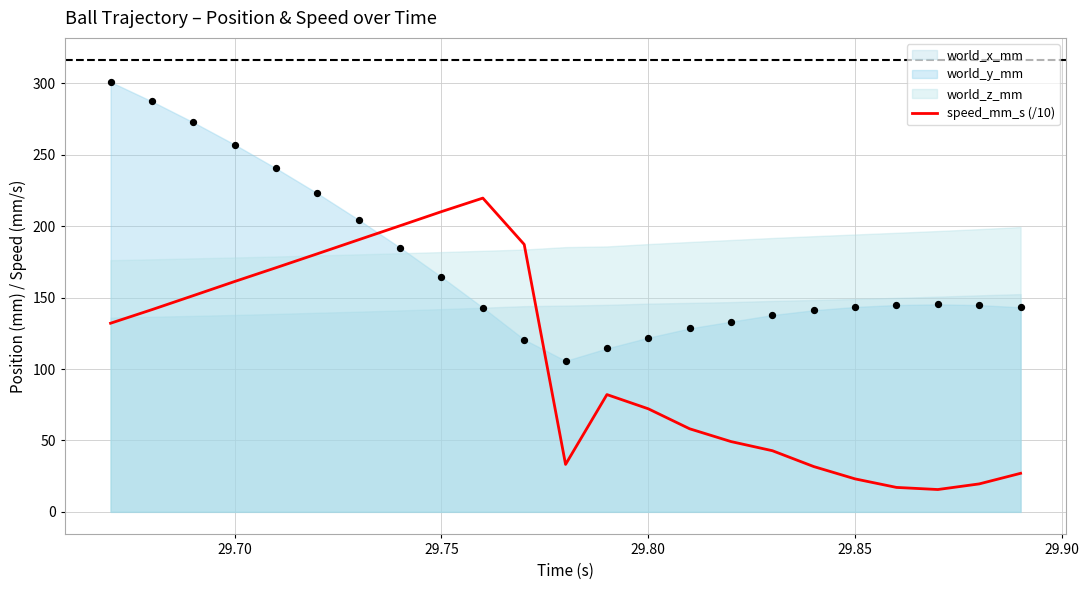

What is the maximum value for speed_mm_s (/10)?

219.7